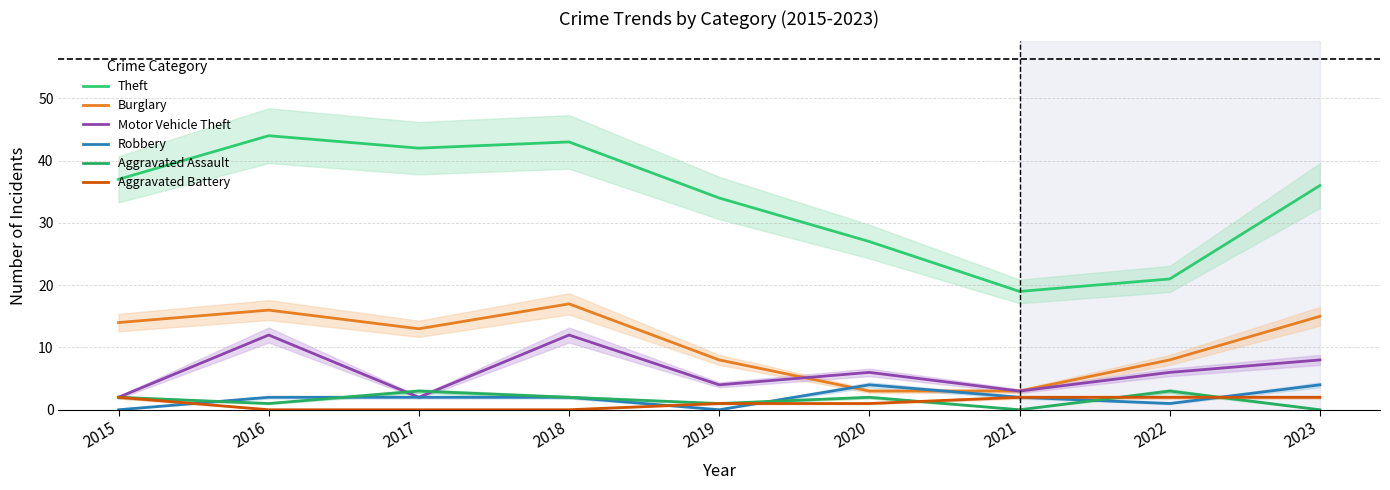

Which series changed the most between 2021 and 2023?

Theft